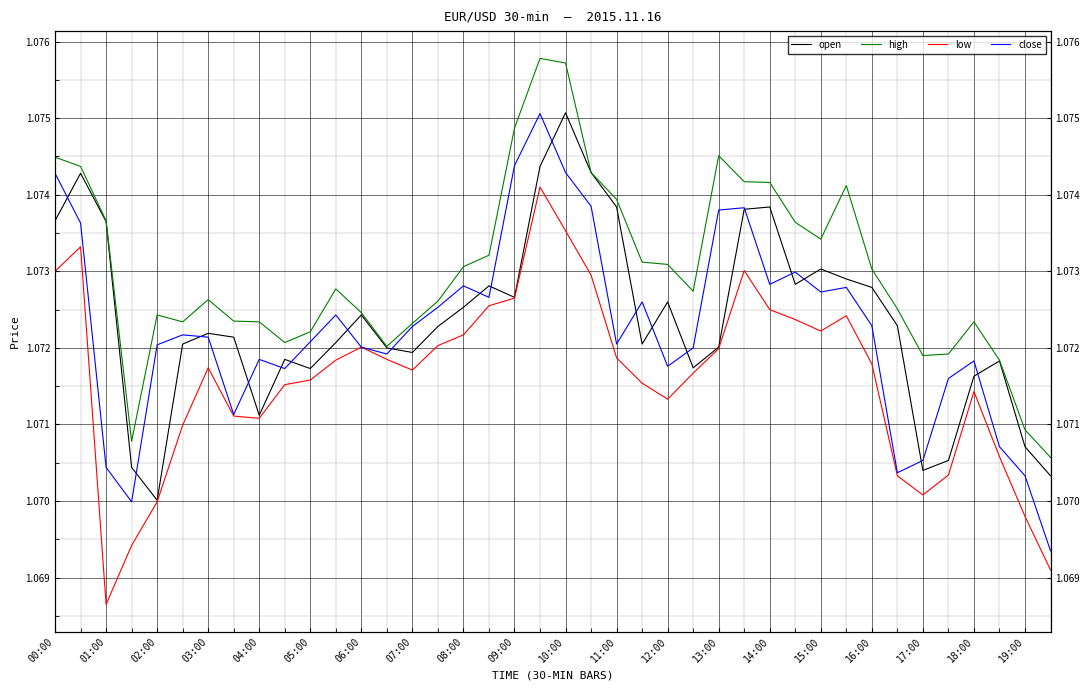

True or false: low and high cross at least once.

False